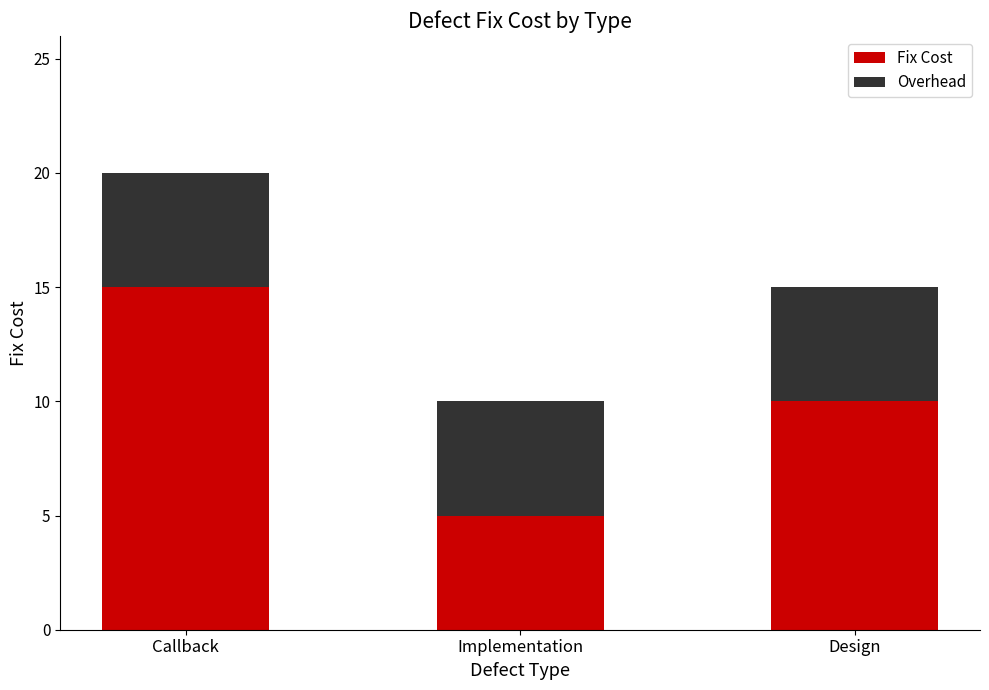

List the labels in order of Fix Cost value, largest first.

Callback, Design, Implementation